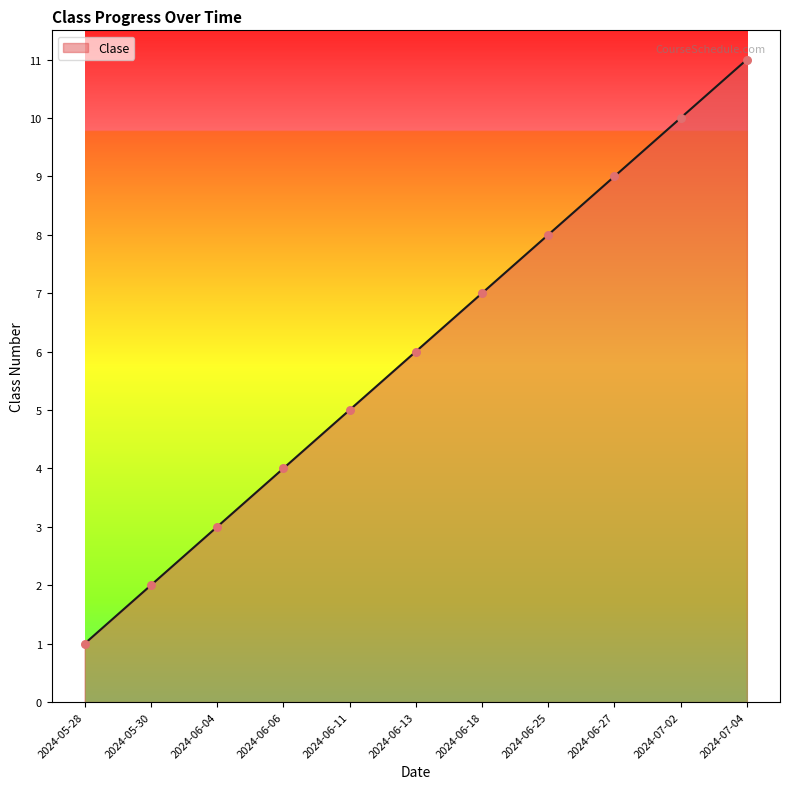

Which has a higher value, 2024-06-13 or 2024-06-18?

2024-06-18